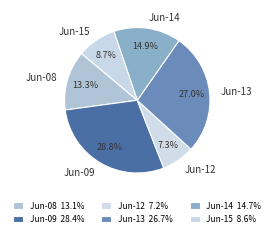

Is there any slice that represents more than half of the pie?

No